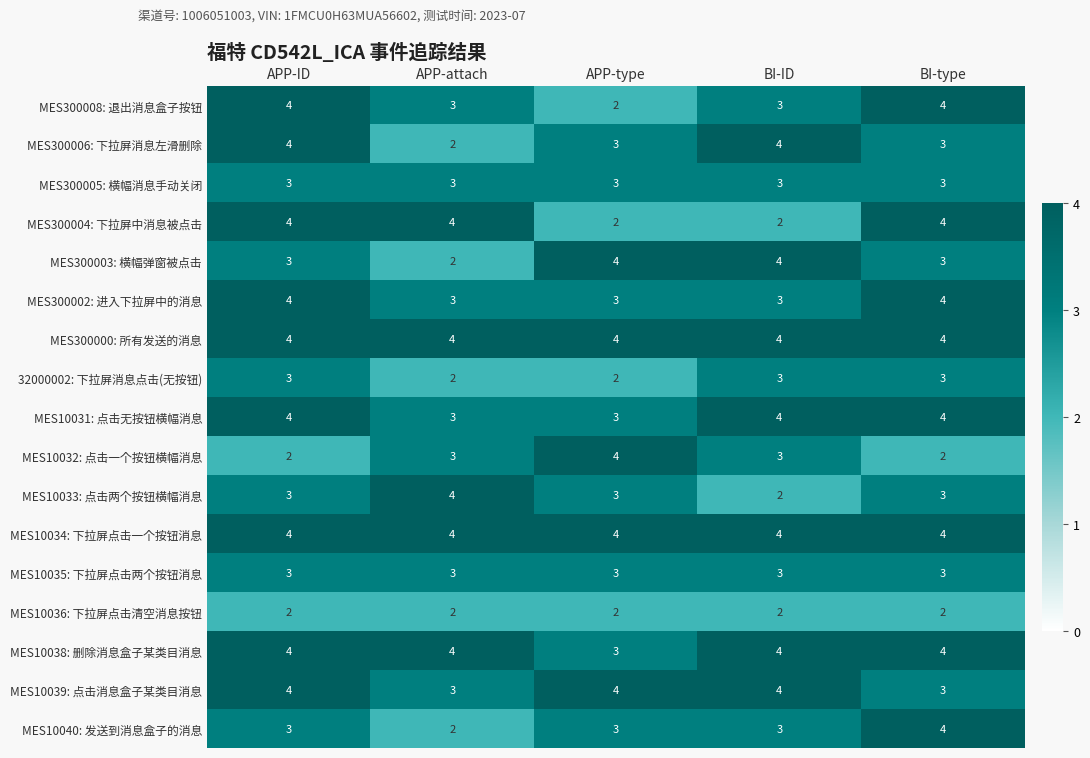

The MES10036: 下拉屏点击清空消息按钮 series shows 4 at BI-ID. True or false?

False